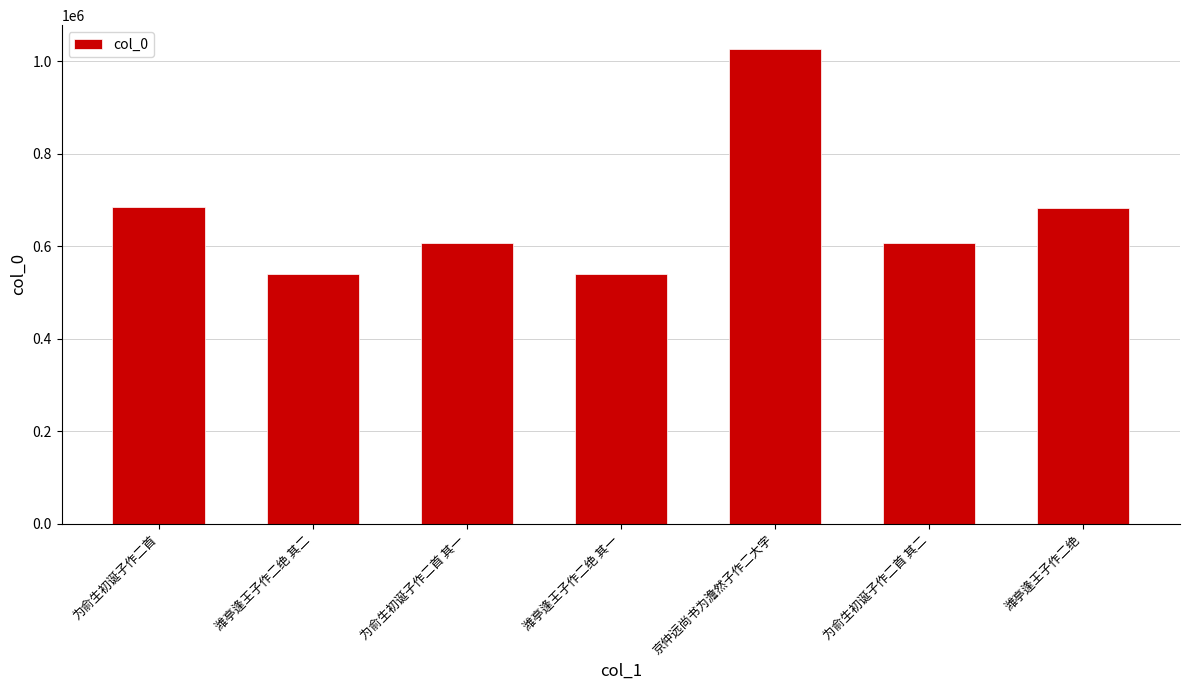

What is the difference between the values at 为俞生初诞子作二首 其一 and 潍亭逢王子作二绝 其一?

66876